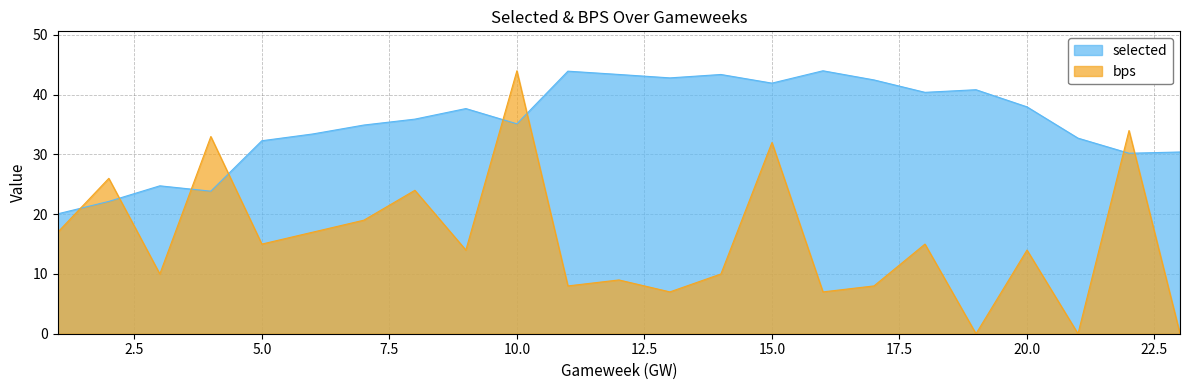

What is the total value across all series at 16?

51.0